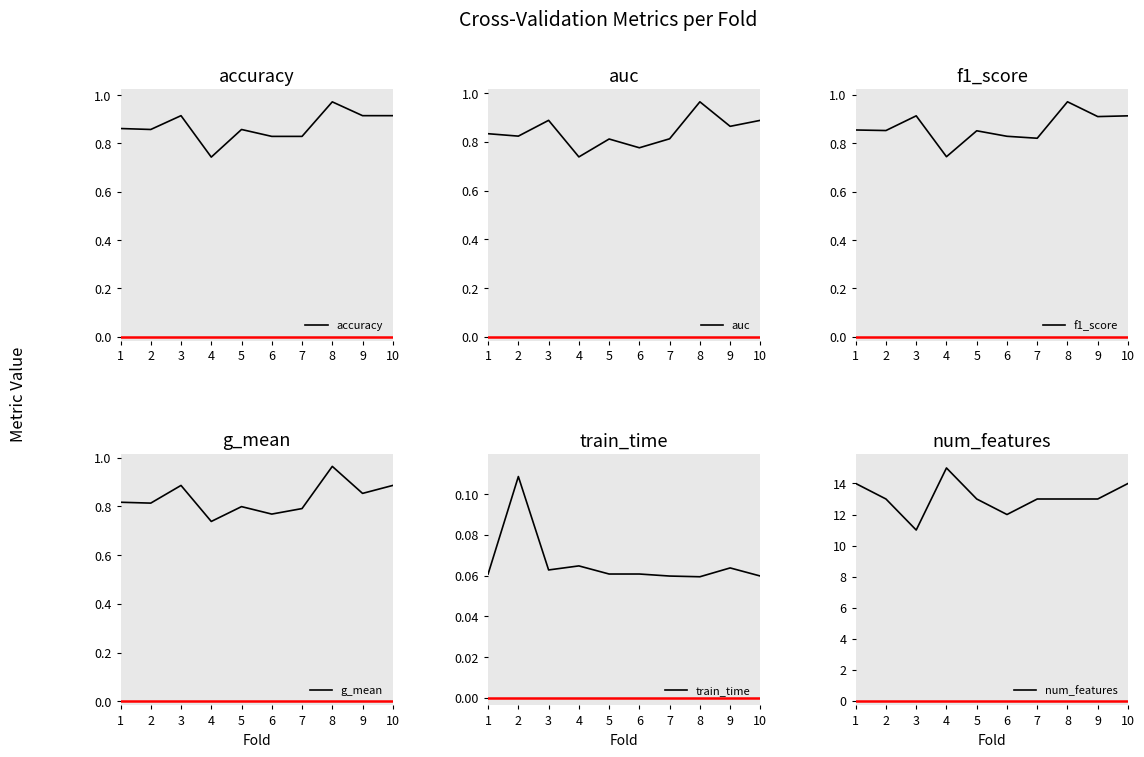

What is the total value across all series at 1?

17.4